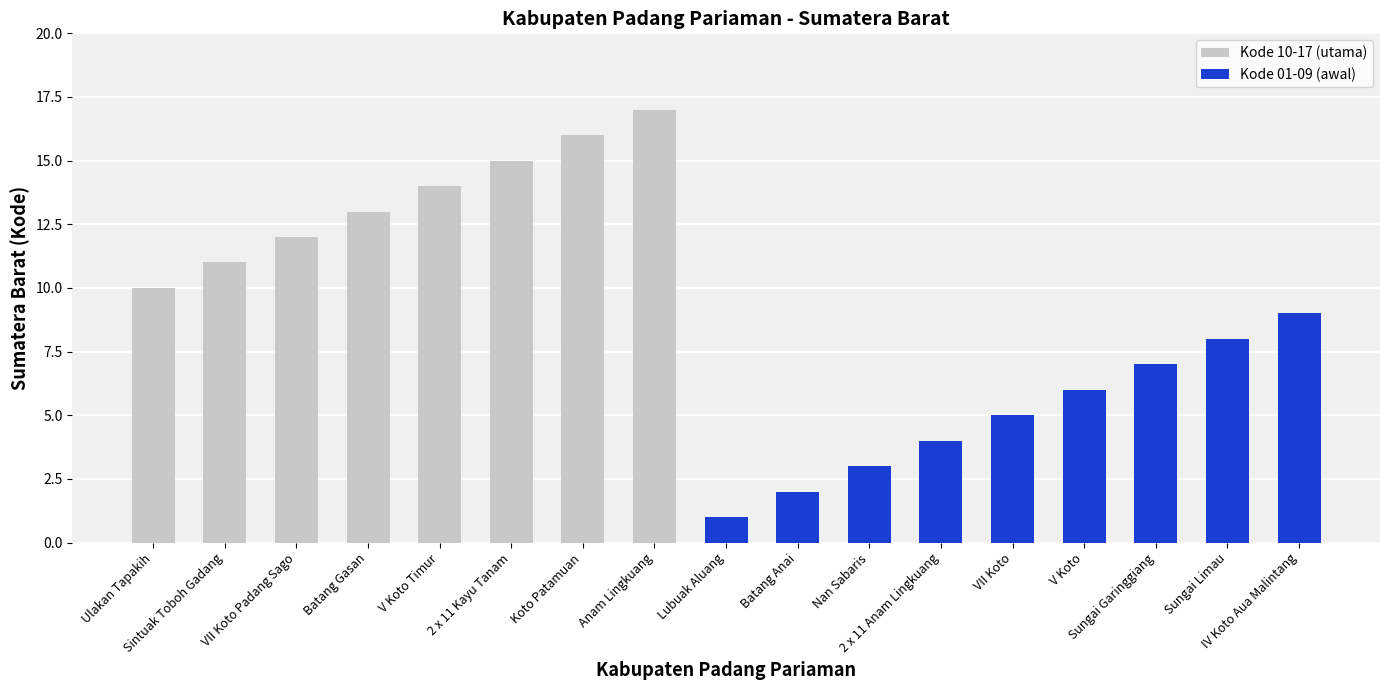

Which label corresponds to the smallest value in the chart?

Lubuak Aluang